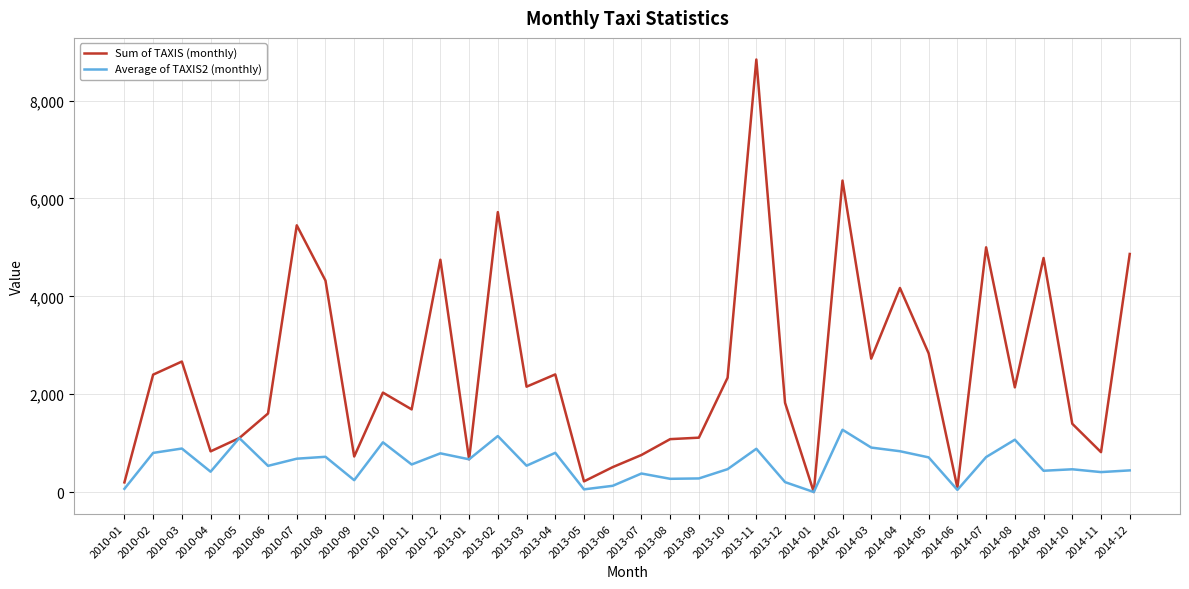

At which category does the chart reach its peak across all series?

2013-11